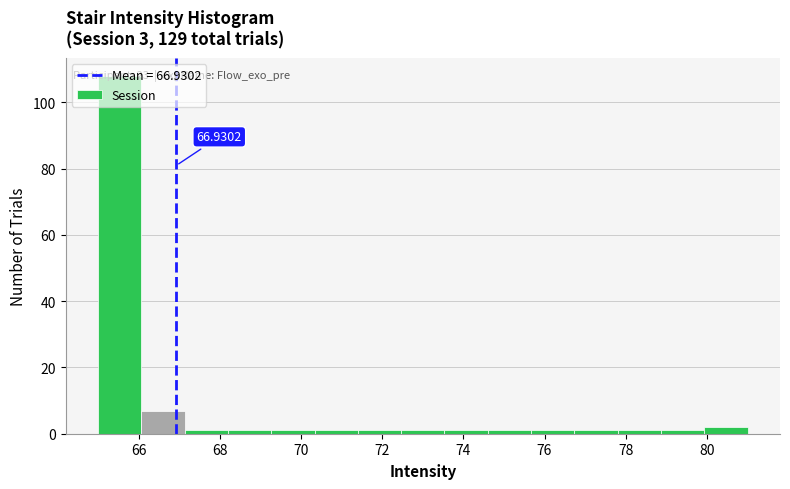

Which range on the x-axis has the tallest bar?

65.0 to 66.0